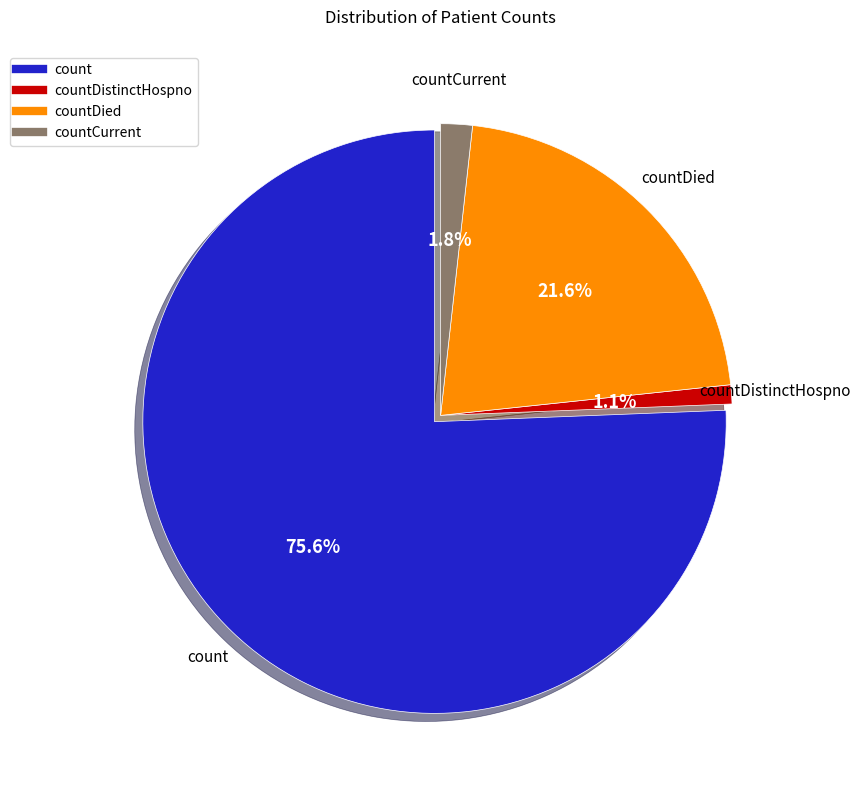

Count the number of slices in the pie.

4